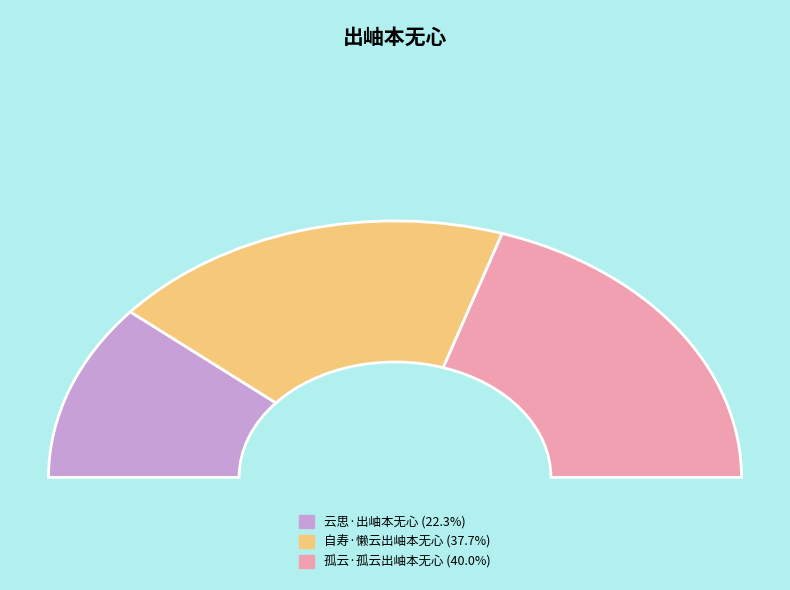

To the nearest percent, what is the difference between the 云思·出岫本无心 and 自寿·懒云出岫本无心 slice percentages?

15%